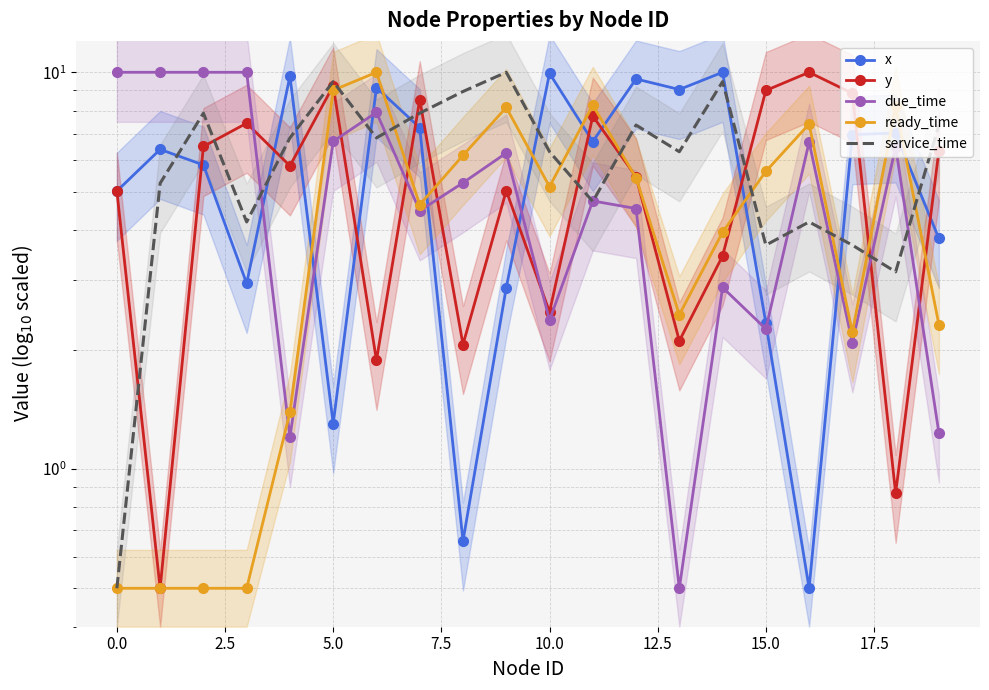

What is the value of the x point at the 20th from the left?

3.8